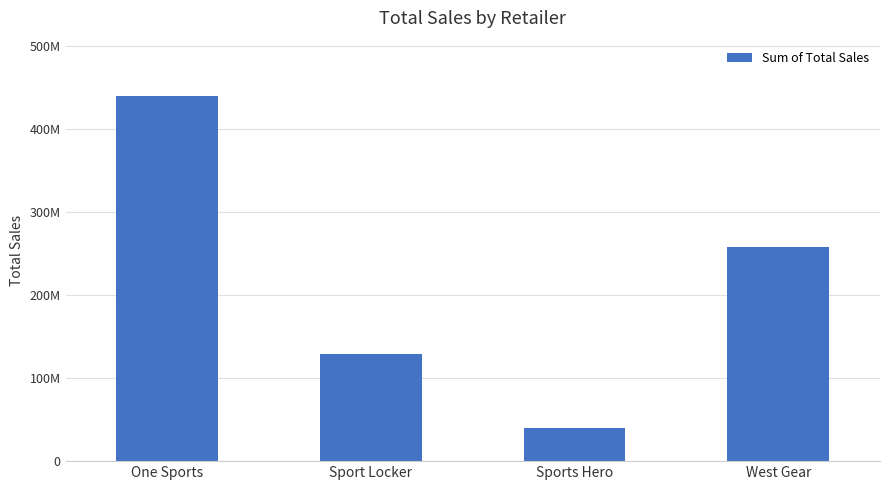

Are the bars horizontal?

No